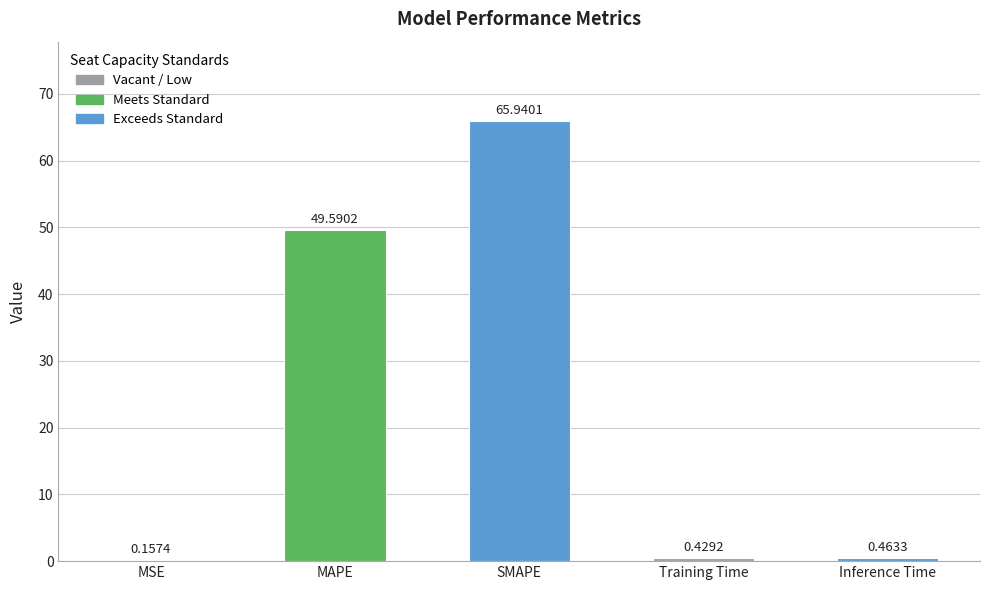

Which has a higher value, Training Time or MSE?

Training Time